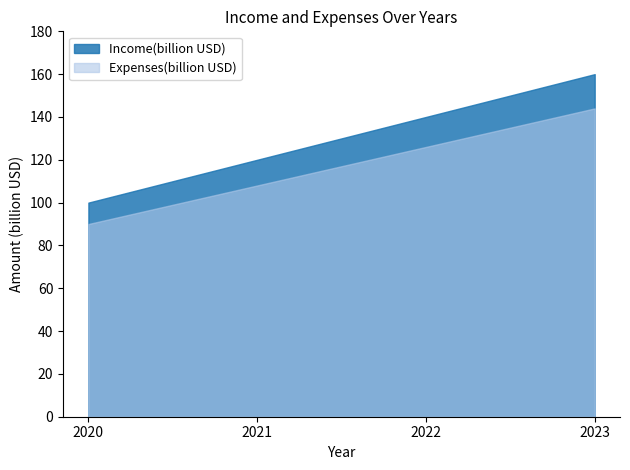

Where does the Expenses(billion USD) series first go above 126?

2023